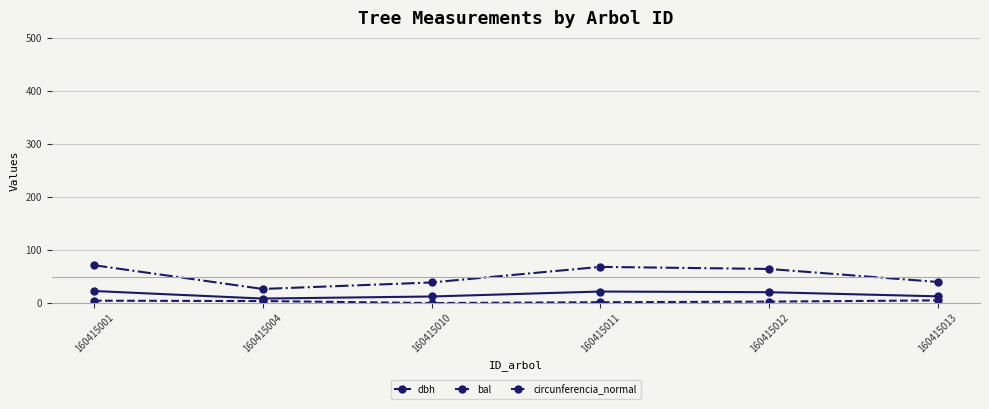

True or false: circunferencia_normal has more than 1 interior local peaks.

False